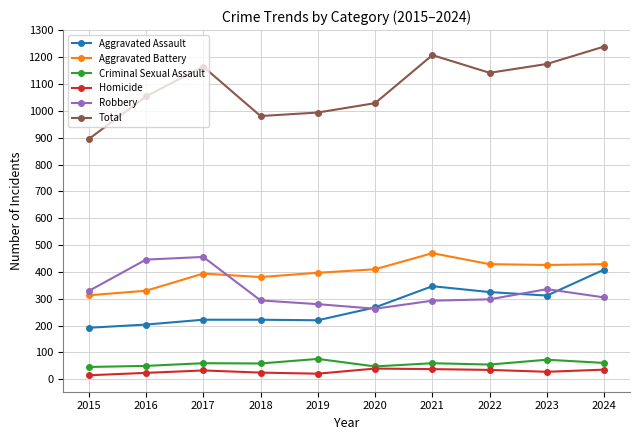

What is the greatest value displayed?

1240